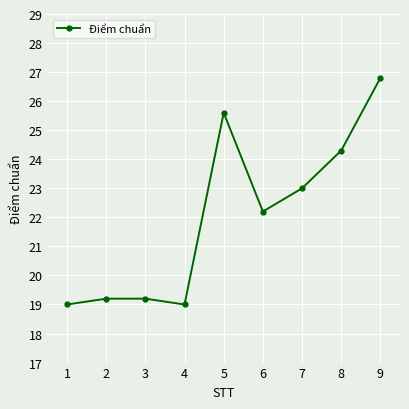

How many values are below 22?

4